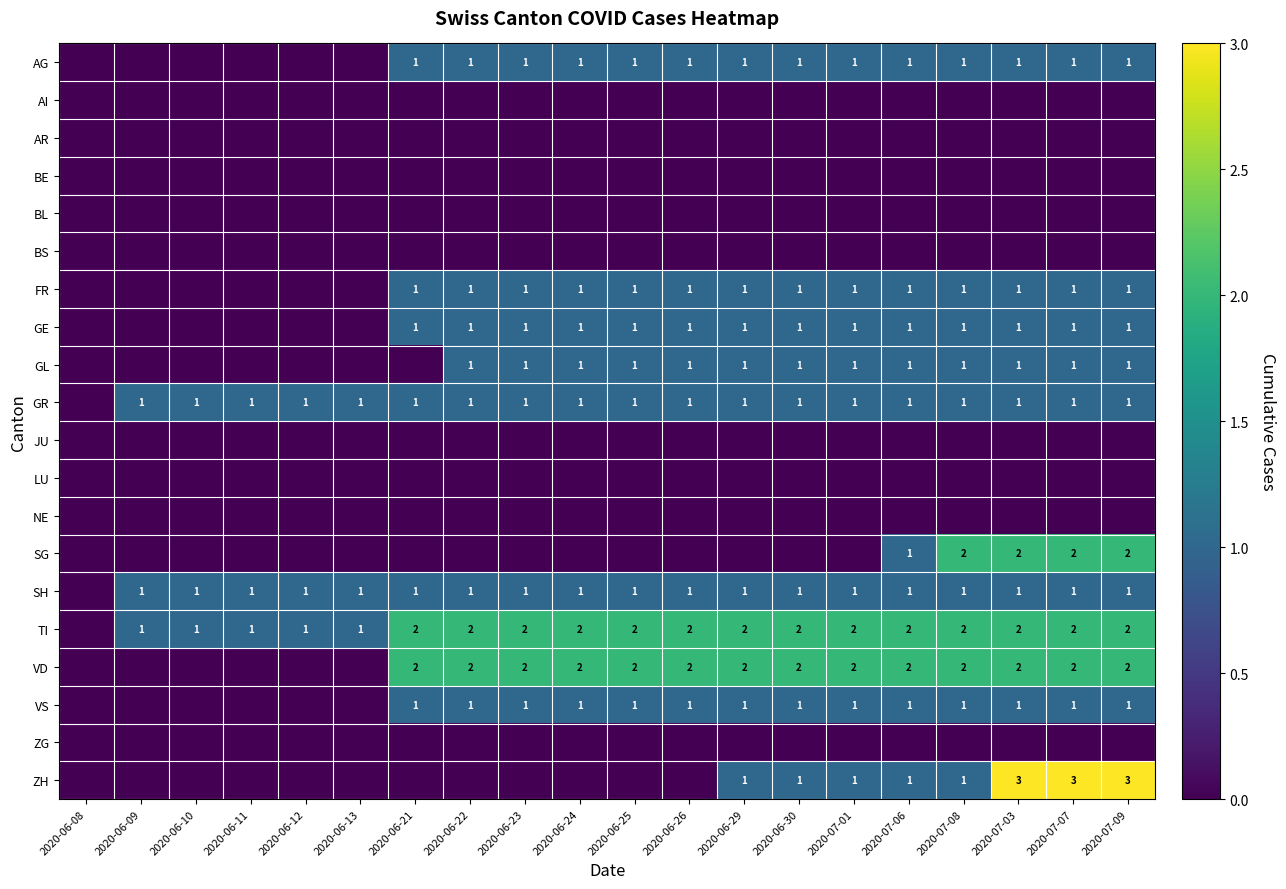

Count the number of data series in this chart.

20